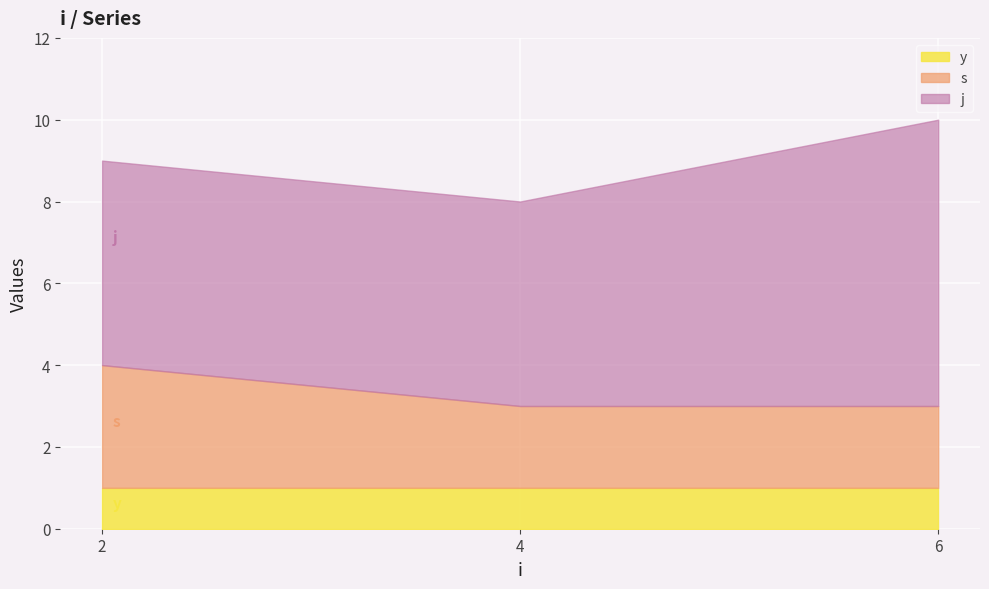

List the series in order of their peak value, lowest first.

y, s, j